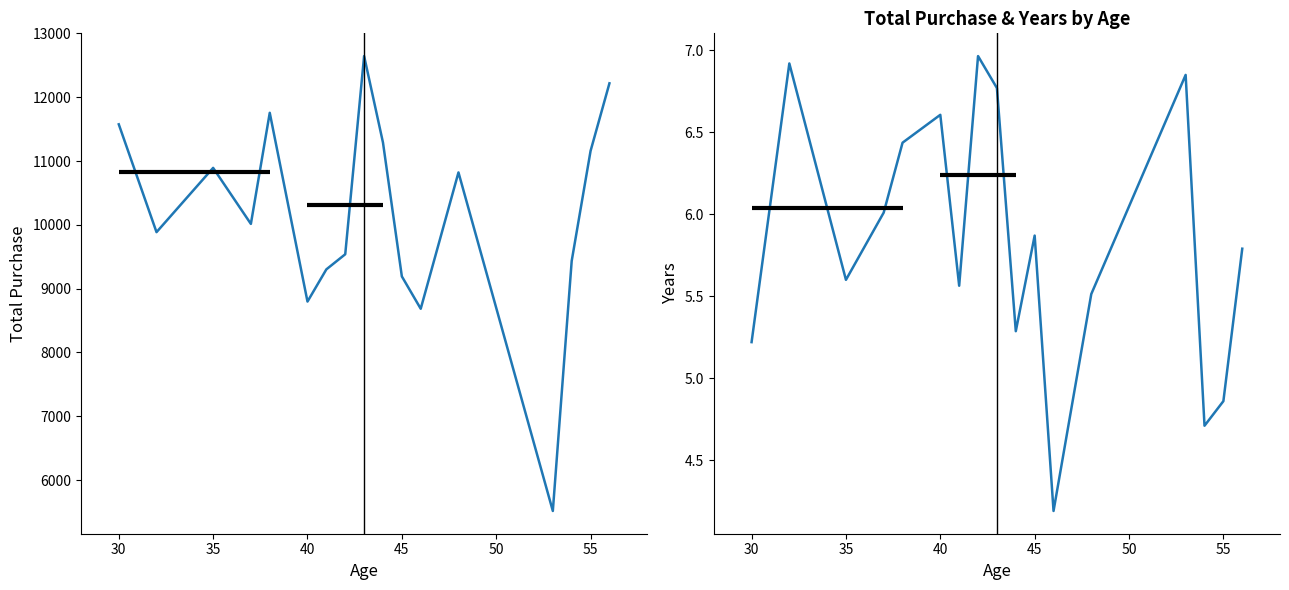

True or false: Total_Purchase and Years intersect in this chart.

False